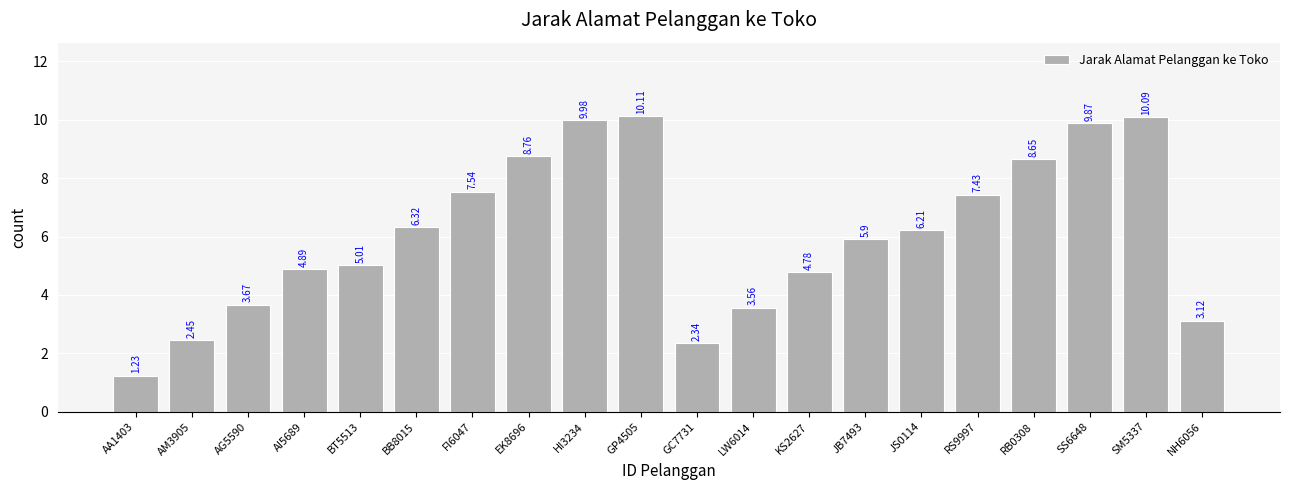

The value at HI3234 is 10.0. True or false?

True